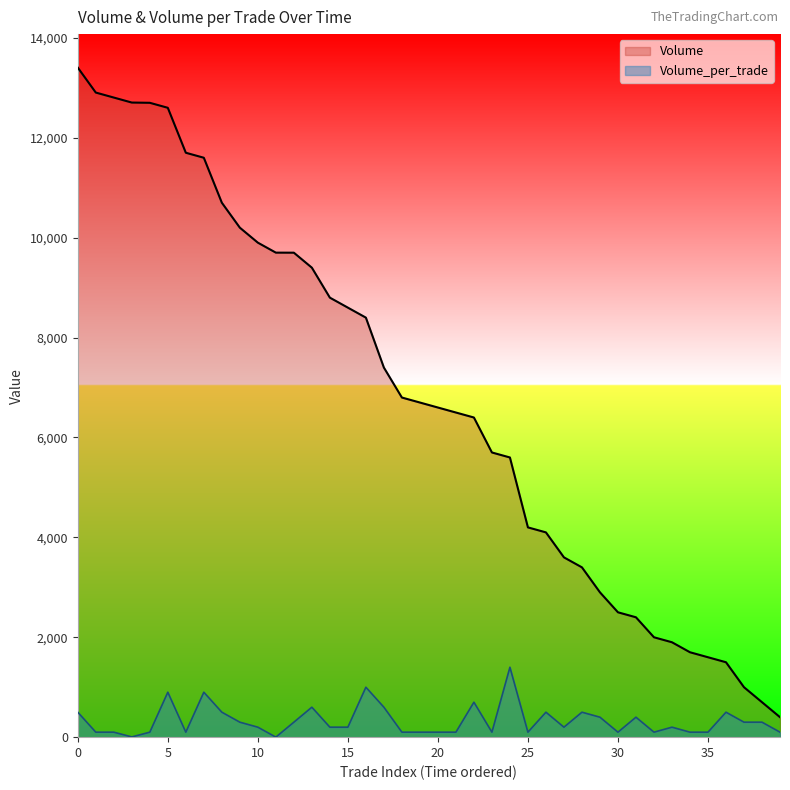

Where is the first local minimum for Volume_per_trade?

3